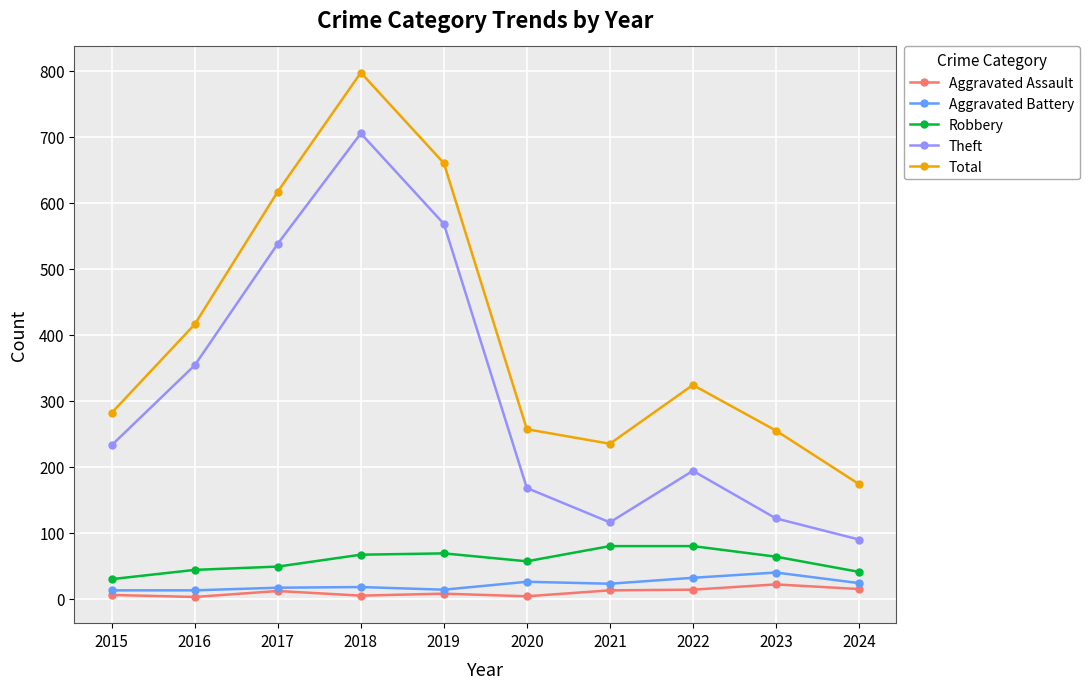

How many values in the Aggravated Battery series are below 23?

5